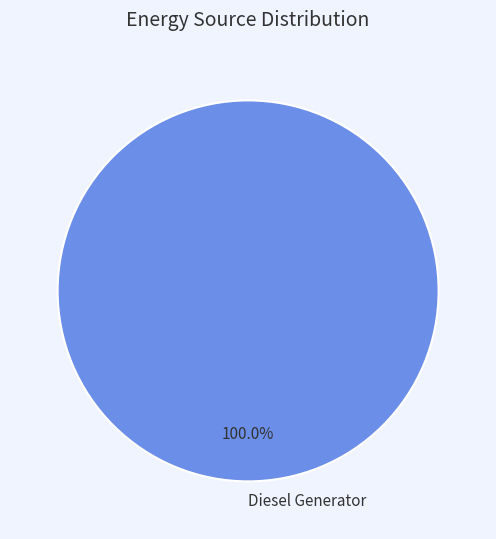

Is Diesel Generator the majority of the pie?

Yes